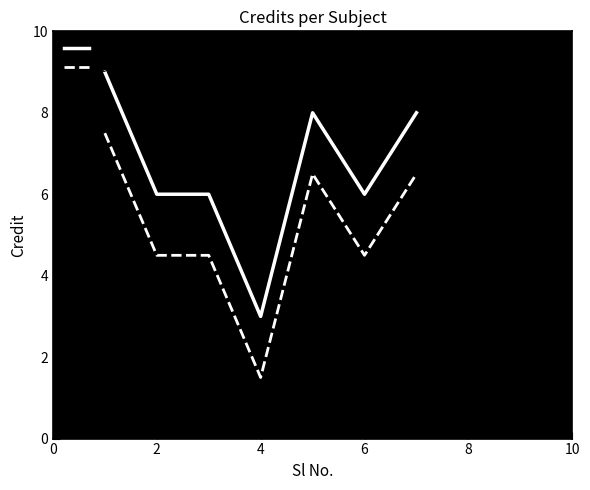

True or false: Credit and Credit (shifted) intersect in this chart.

False